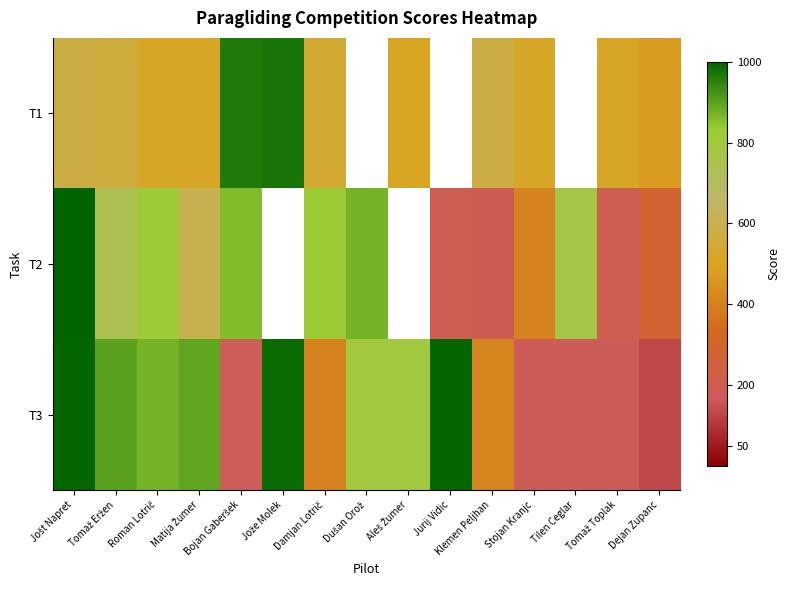

Is the value of T2 at Tomaž Toplak greater than the value of T1 at Tomaž Toplak?

No